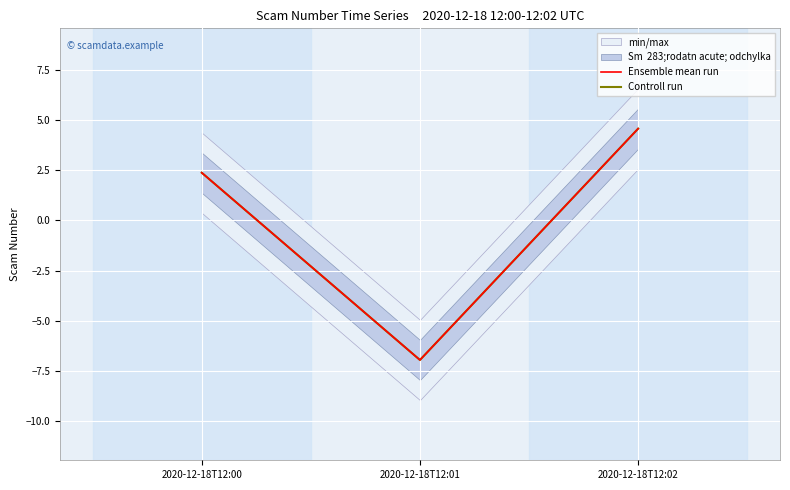

Reading left to right, what are all the values shown in this chart?

Ensemble mean run: 2020-12-18T12:00=2.4	2020-12-18T12:01=-7.0	2020-12-18T12:02=4.6
Controll run: 2020-12-18T12:00=2.4	2020-12-18T12:01=-7.0	2020-12-18T12:02=4.6